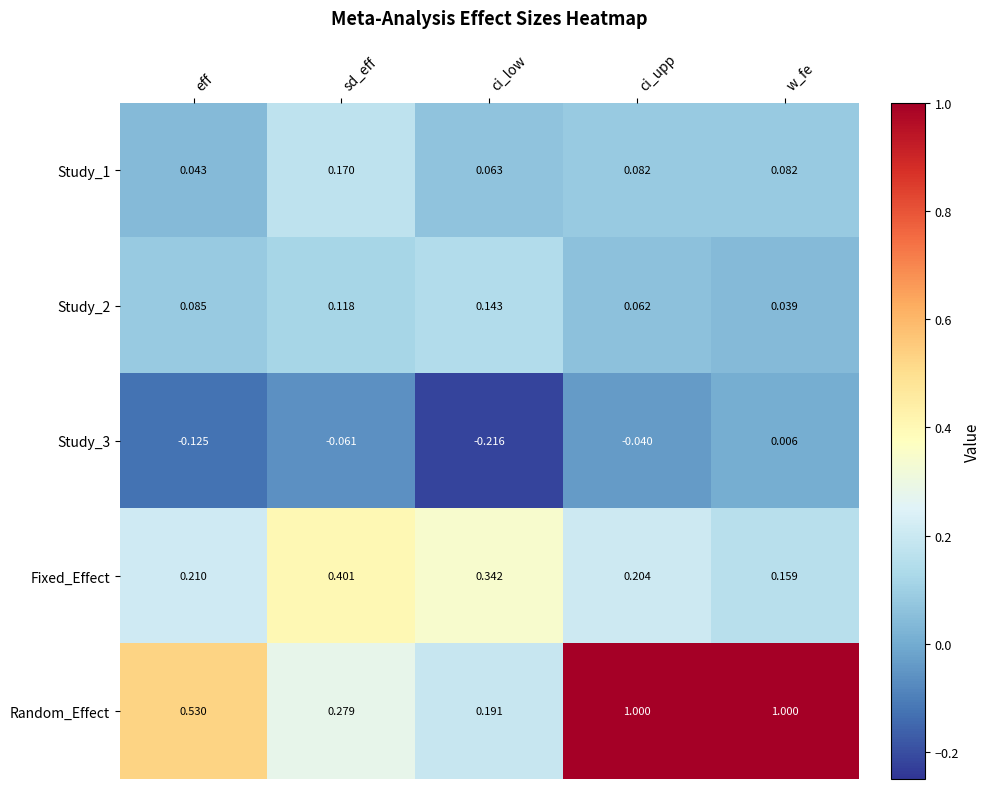

At which label is Study_3 closest to 0?

w_fe